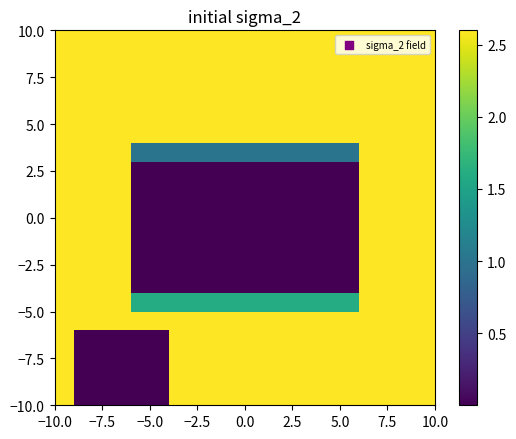

What is the maximum value shown in the chart?

2.6